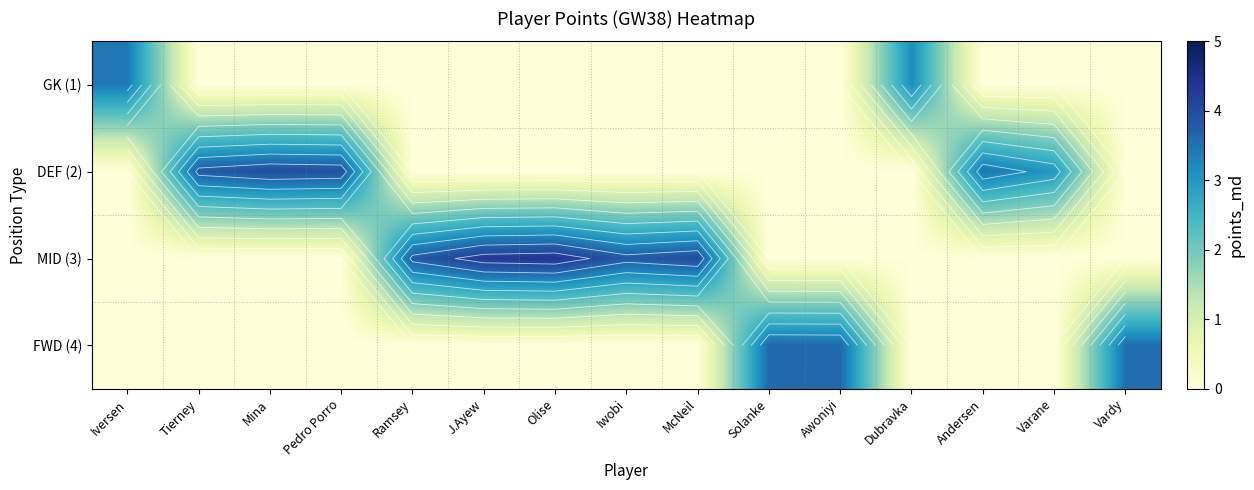

Count the number of data series in this chart.

4